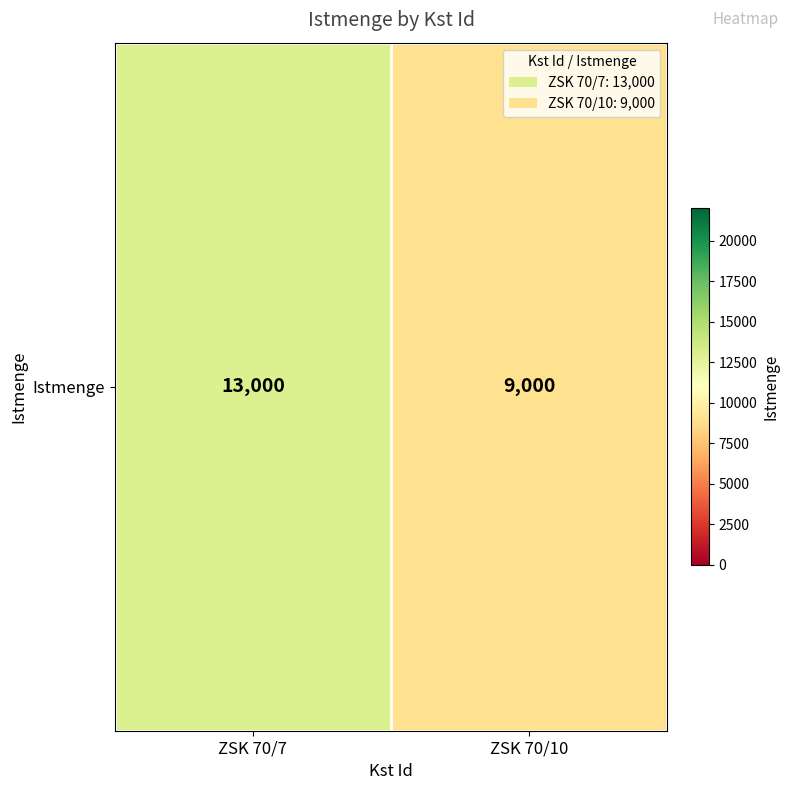

Reading left to right, what are all the values shown in this chart?

13000	9000